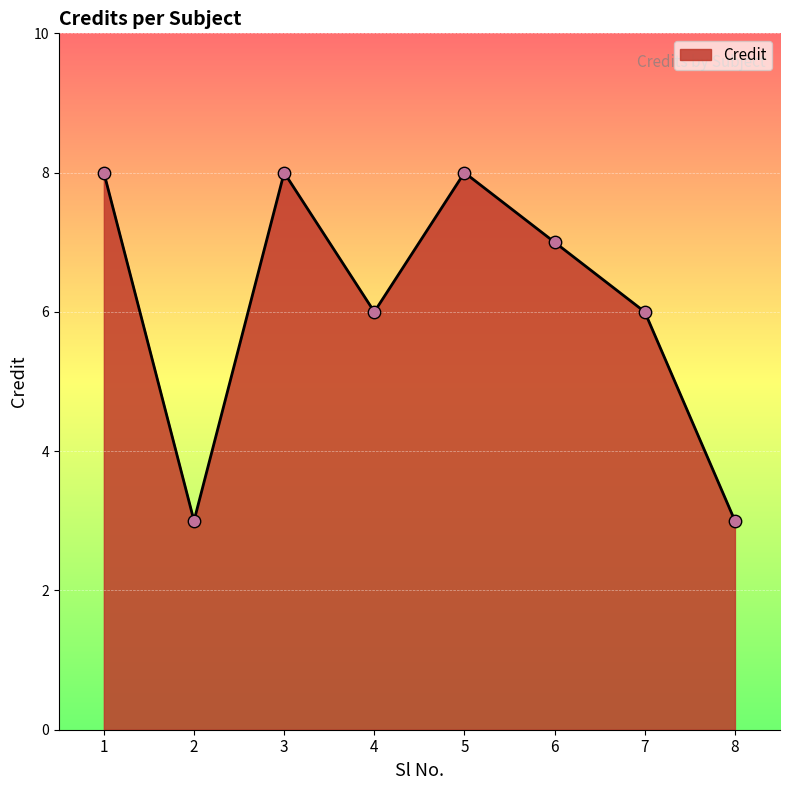

What is the change in value from 6 to 7?

-1